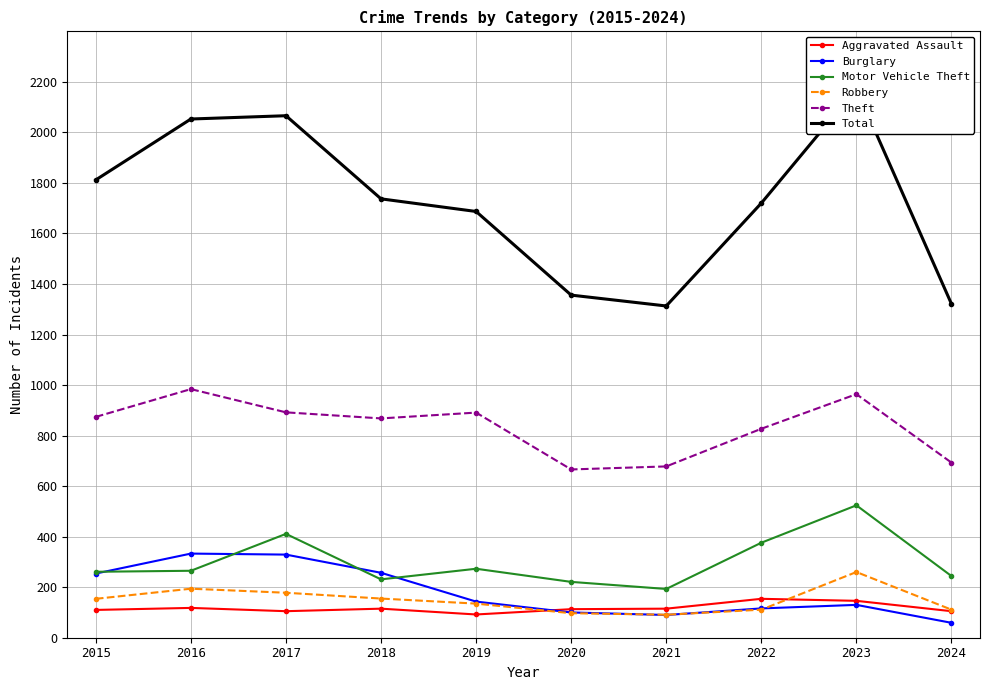

True or false: Motor Vehicle Theft and Aggravated Assault cross at least once.

False